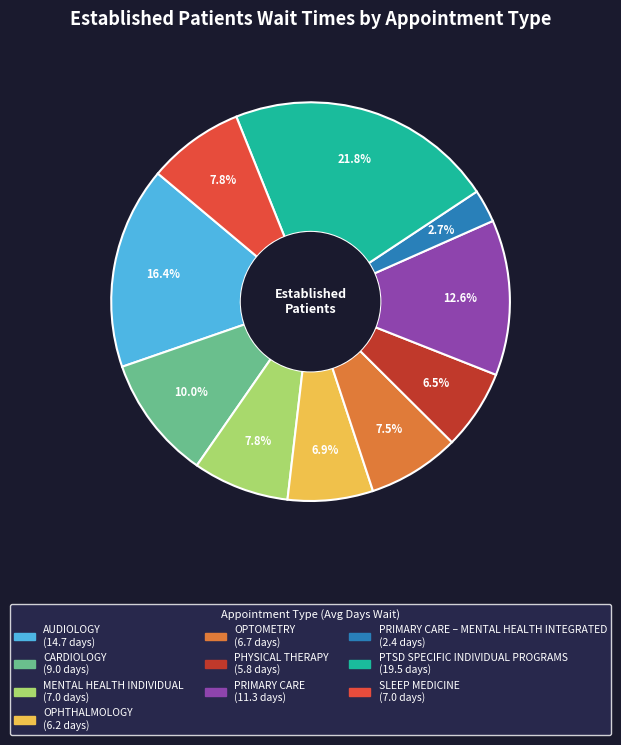

Is there a majority slice in this chart?

No